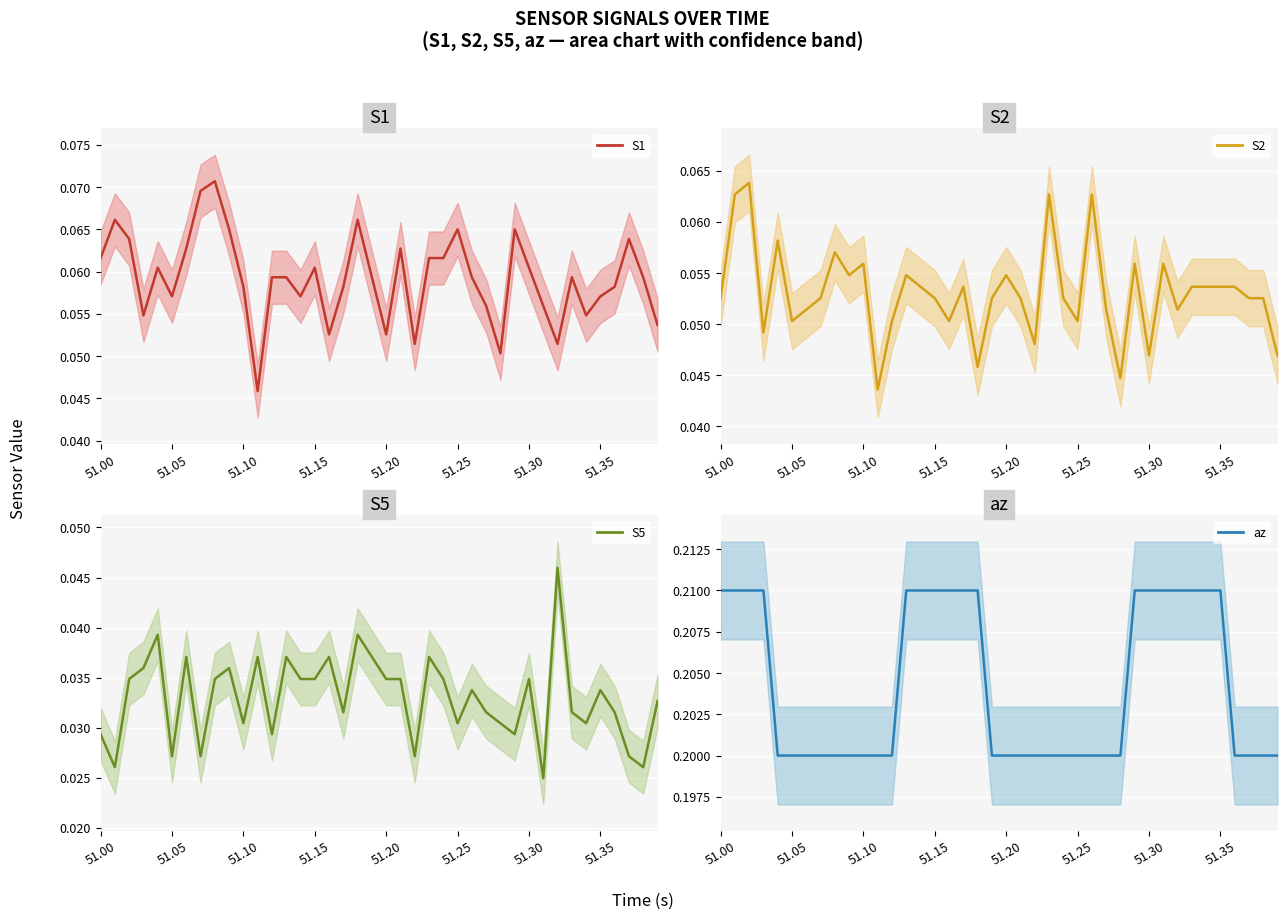

At how many categories does at least one series exceed 0?

40